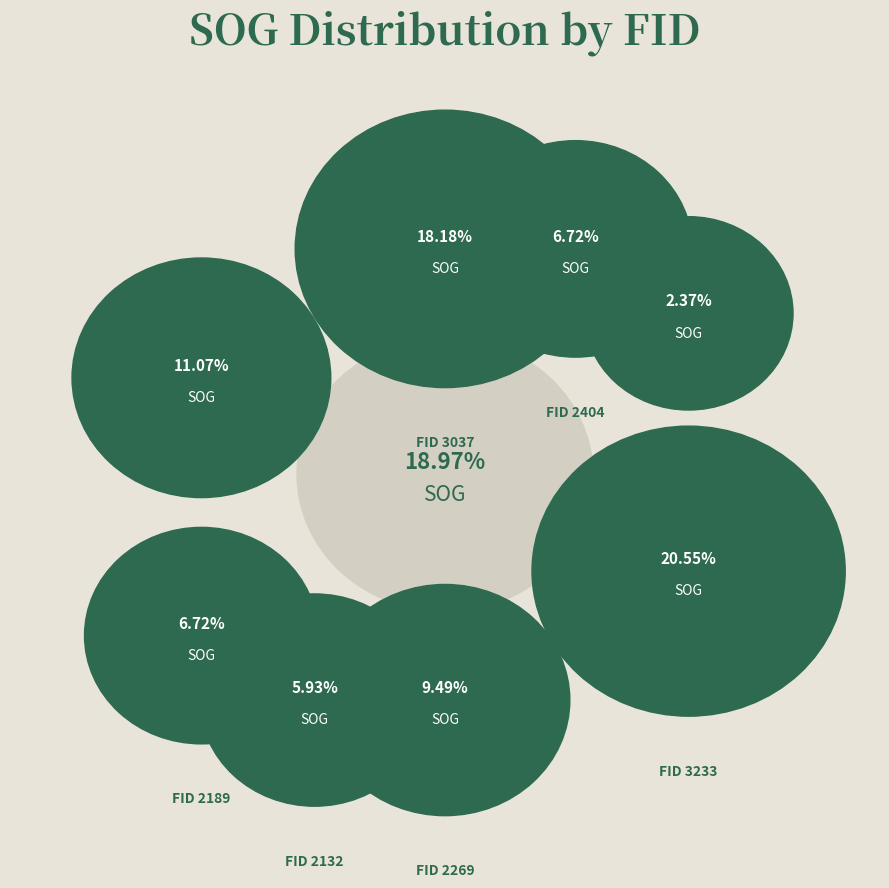

To the nearest percent, what percentage of the pie is 2477?

11%